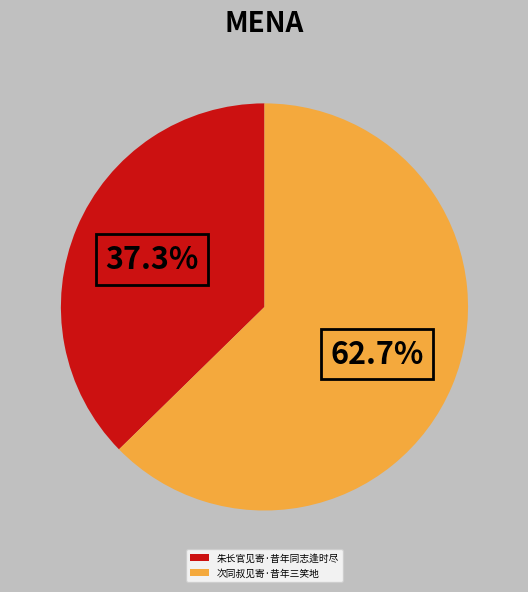

To the nearest percent, what percentage of the pie is 朱长官见寄·昔年同志逢时尽?

37%